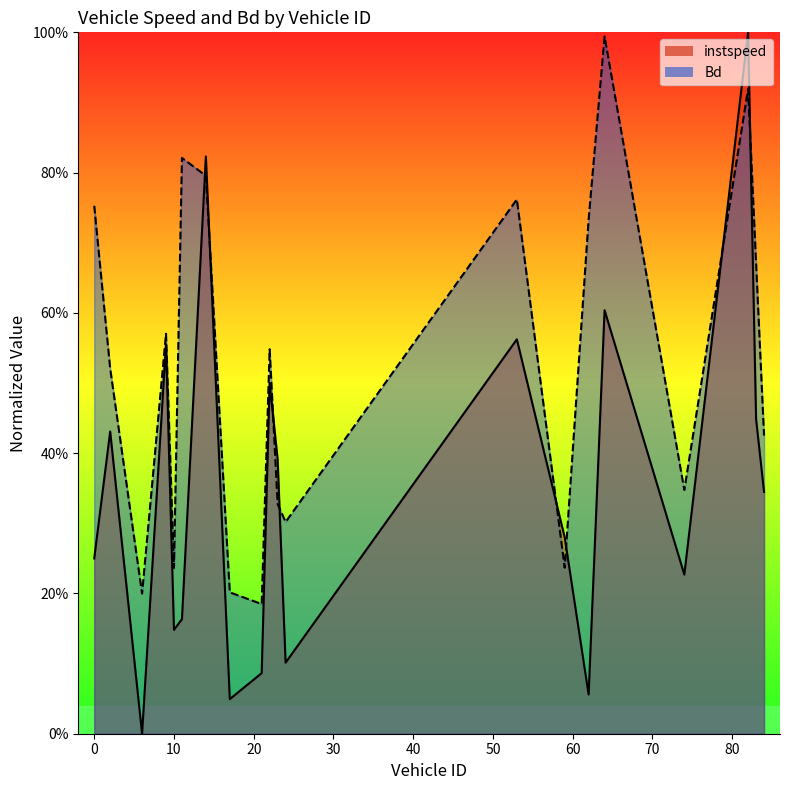

How many categories are shown in the chart?

20